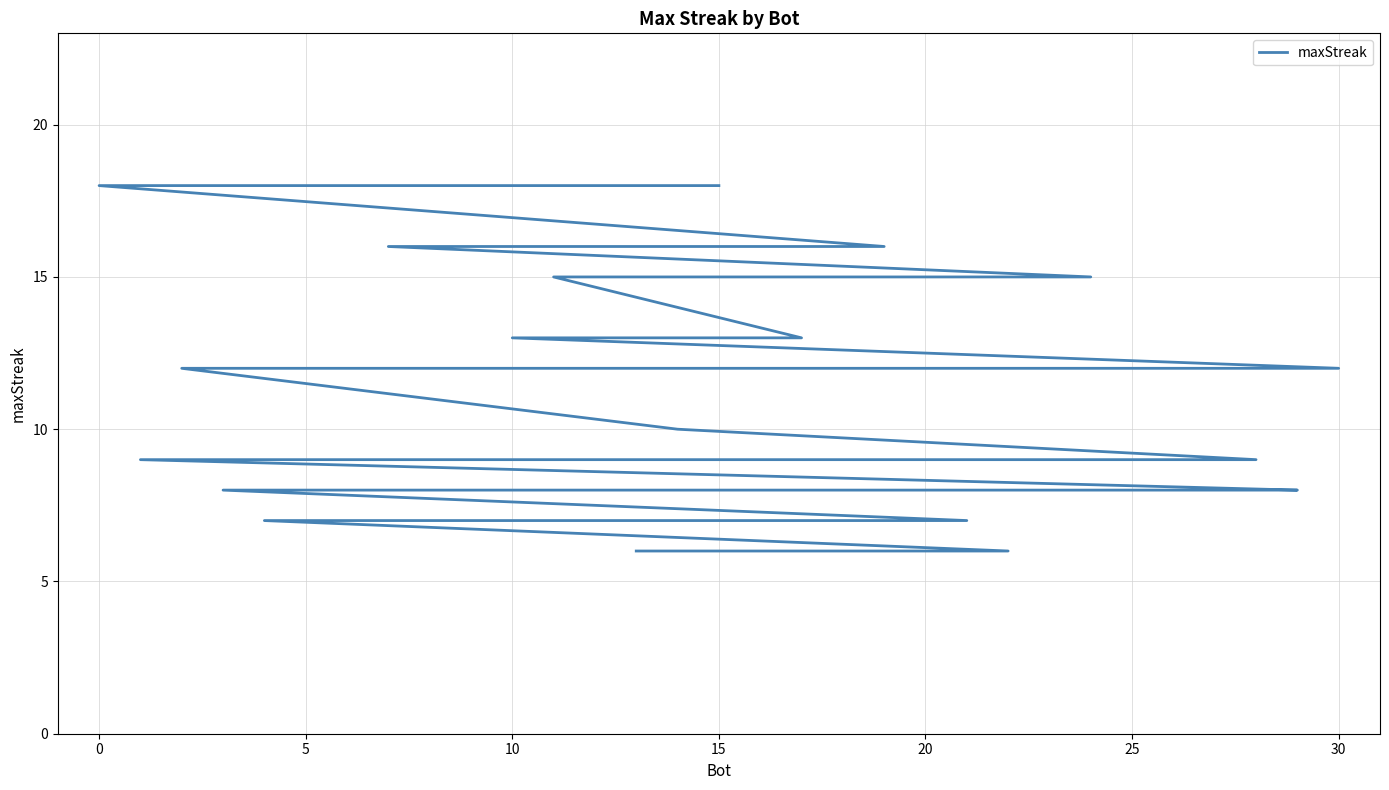

What is the value of the 27th point from the left?

7